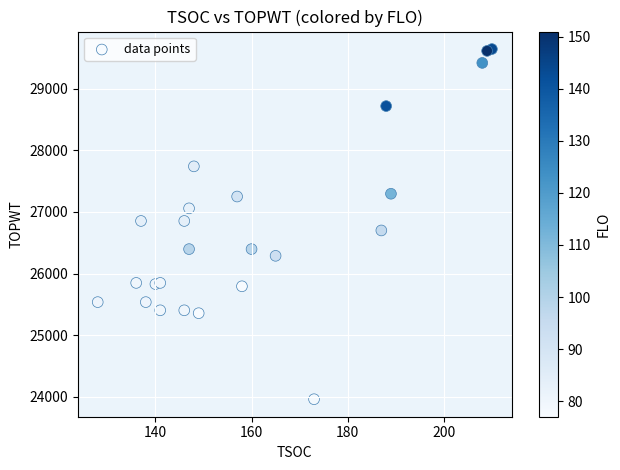

What is the range of Y values (max minus min)?

5687